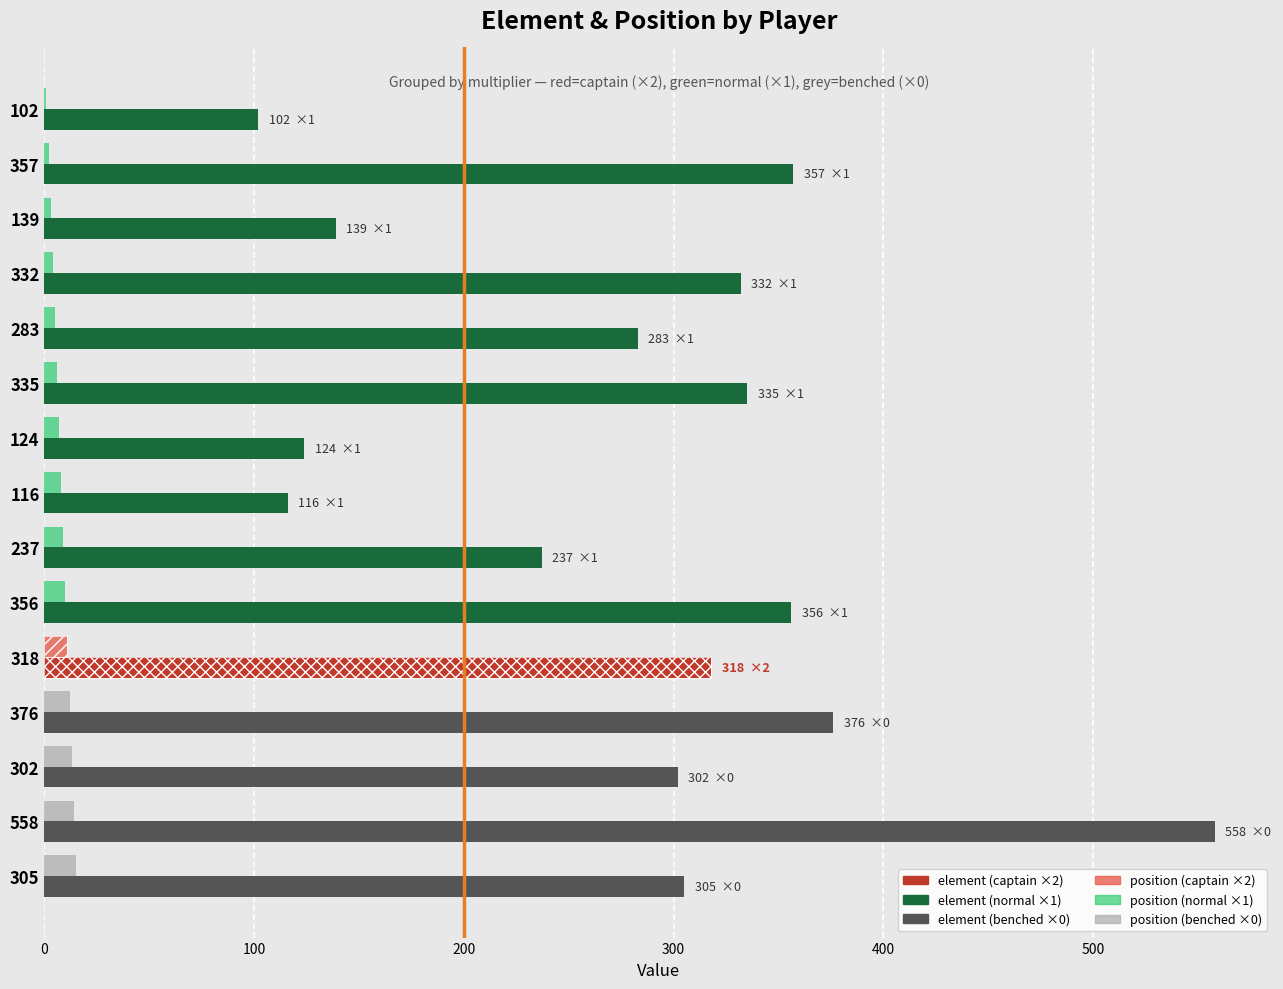

Which series has the largest range (max minus min)?

element